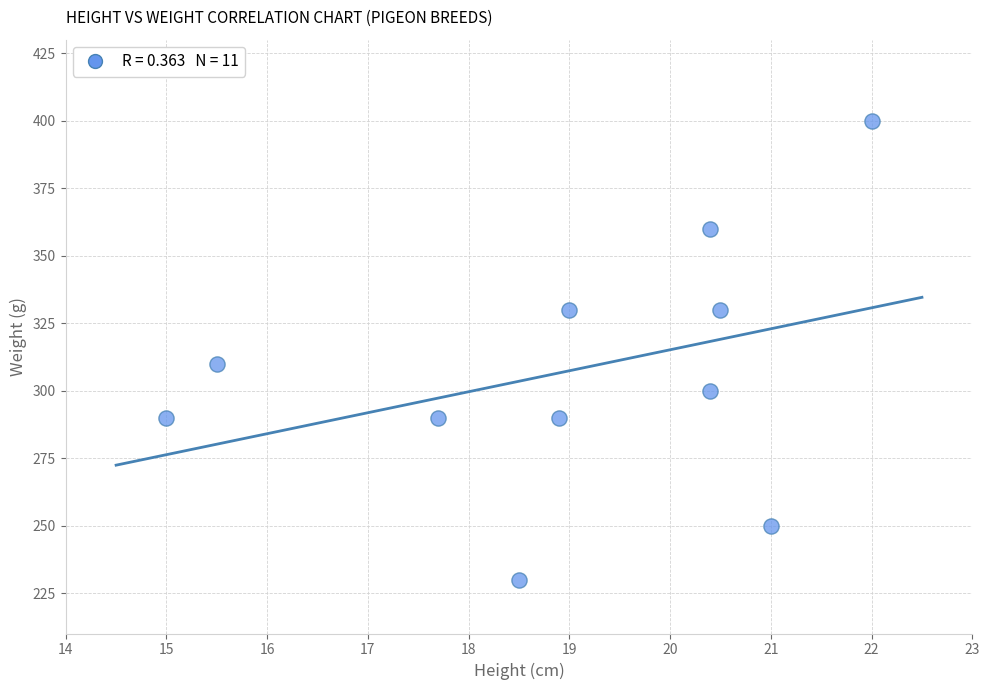

What is the average Y value?

307